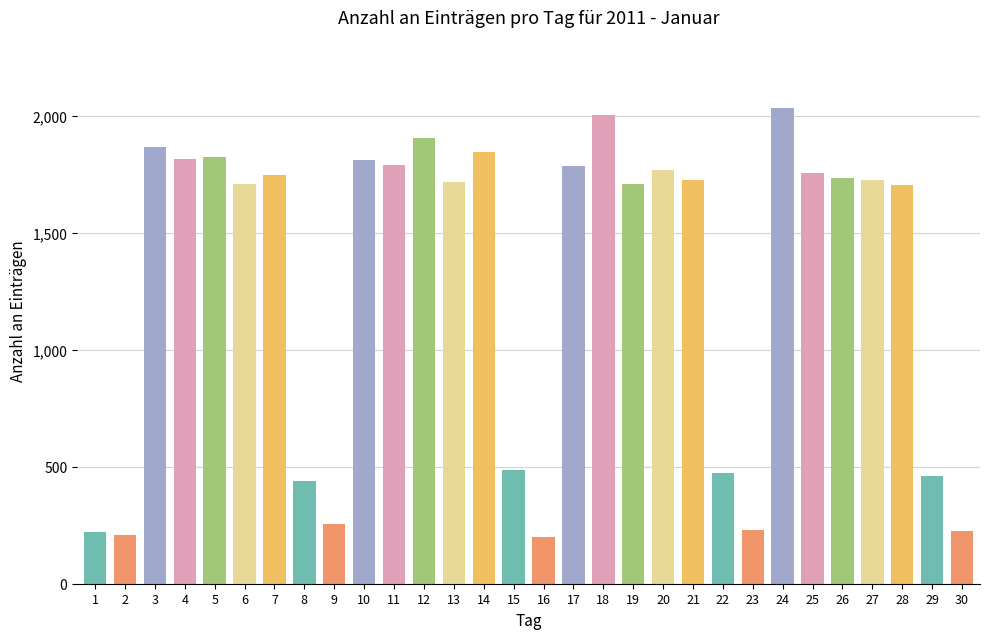

What is the sum of all values?

39200